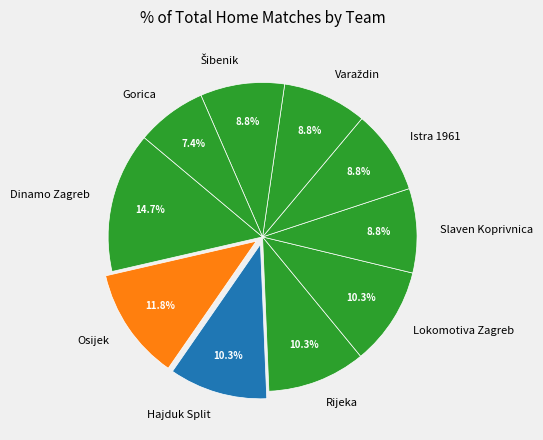

Approximately how many times larger is the value at Slaven Koprivnica compared to Dinamo Zagreb?

0.6